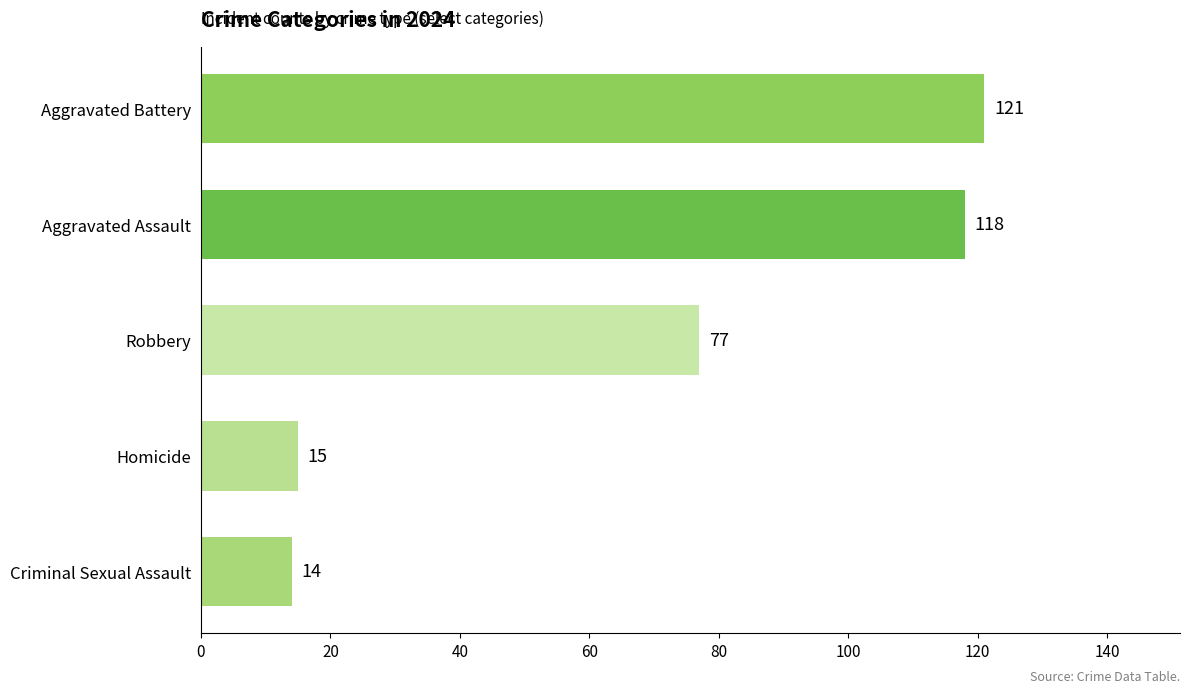

Does the chart contain any negative values?

No